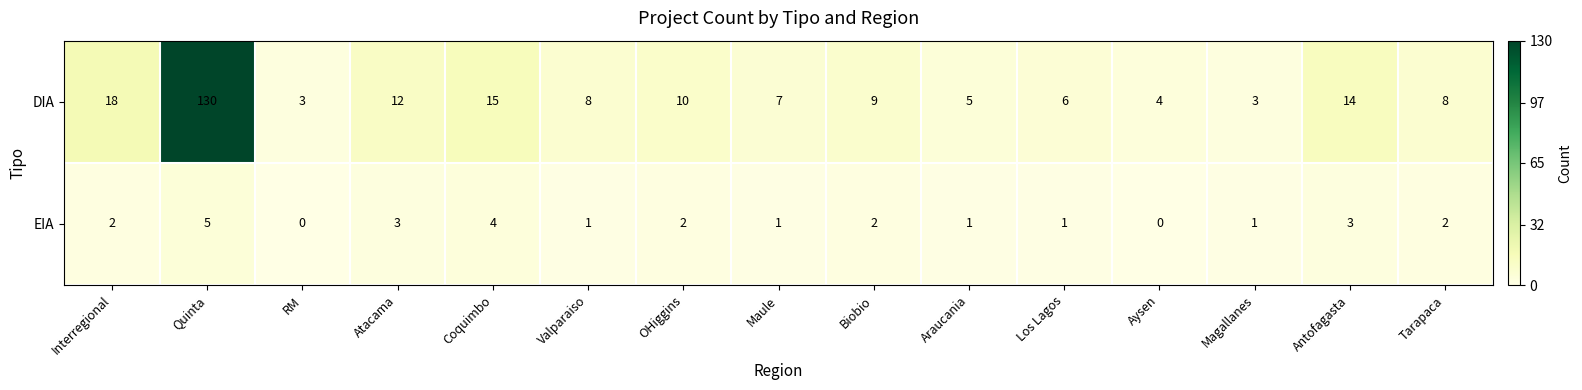

At which category does the chart reach its peak across all series?

Quinta